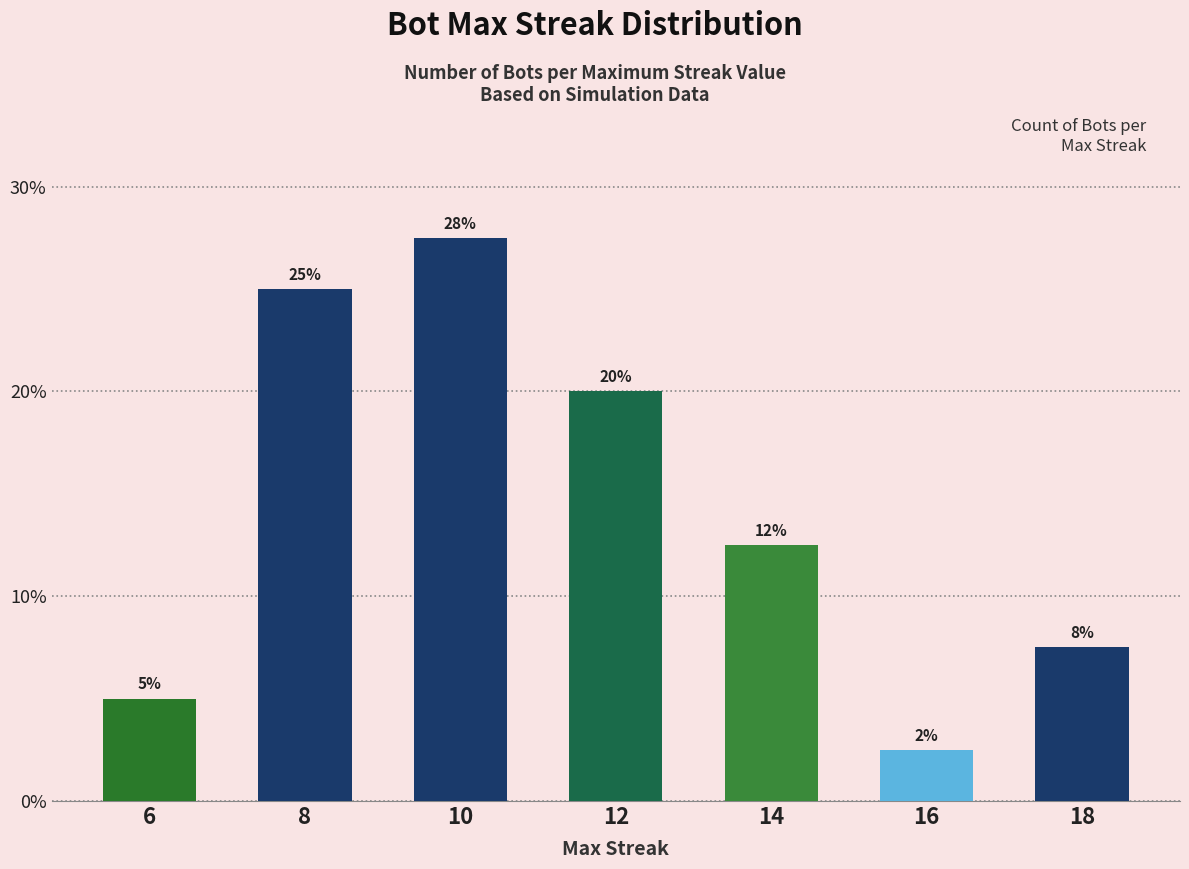

How many bars are there in total?

7